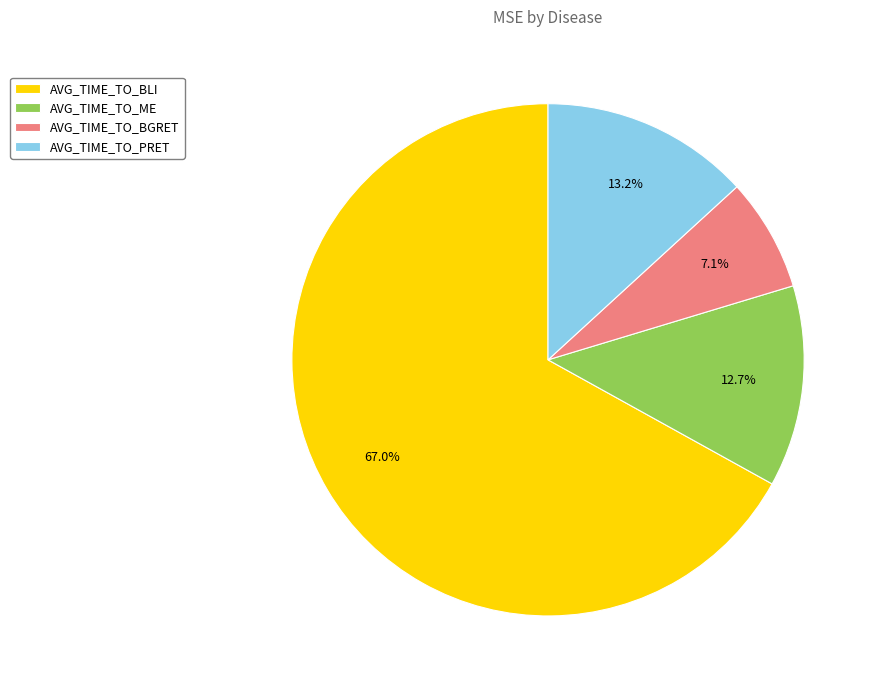

Is there any slice that represents more than half of the pie?

Yes